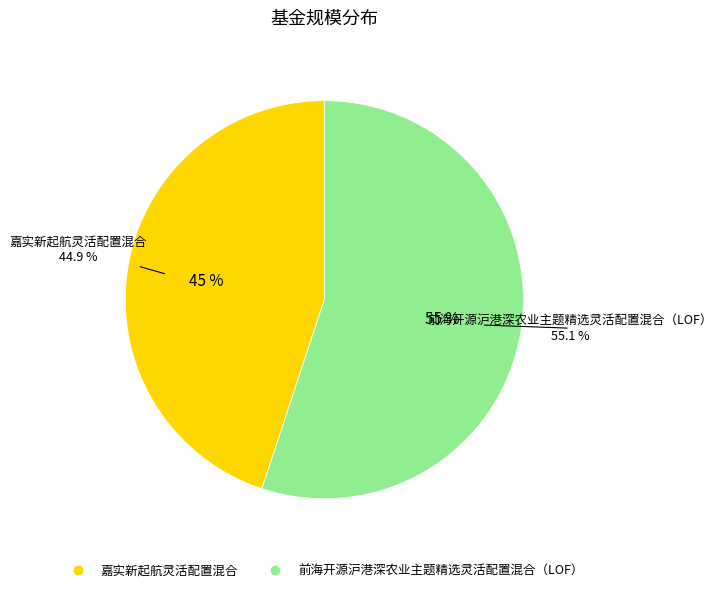

The 嘉实新起航灵活配置混合 slice represents 45% of the pie. True or false?

True